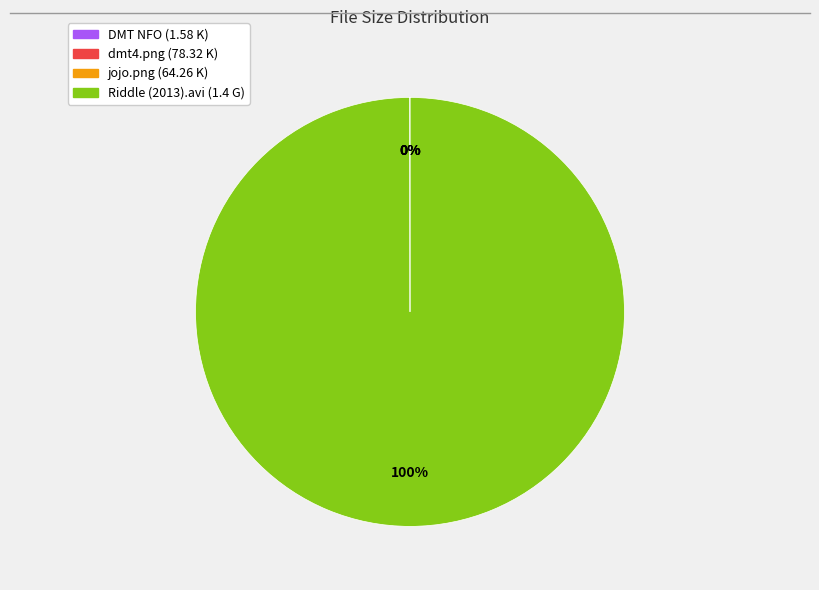

Is there any slice that represents more than half of the pie?

Yes